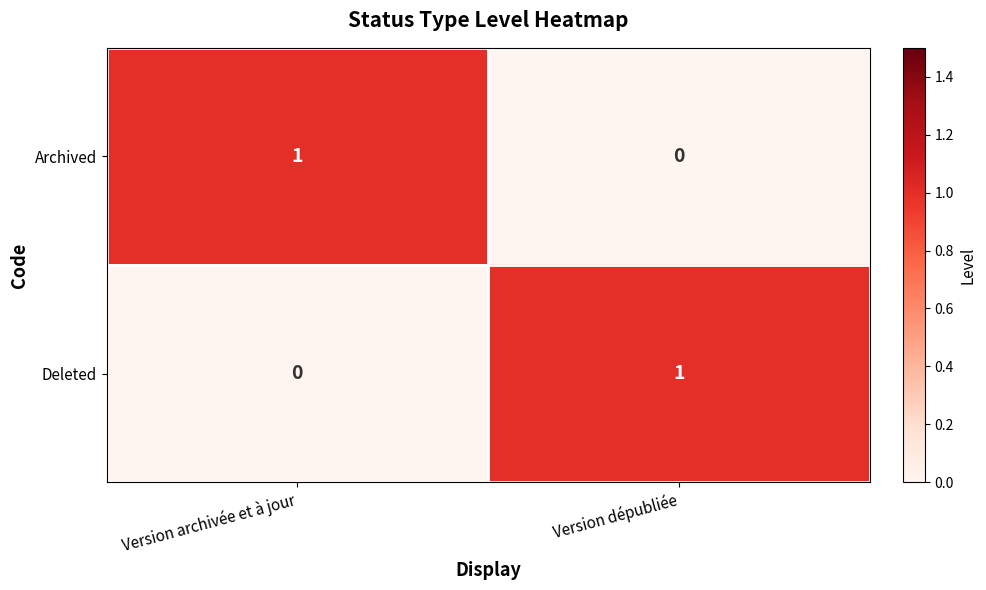

At which label does Deleted reach its peak?

Version dépubliée